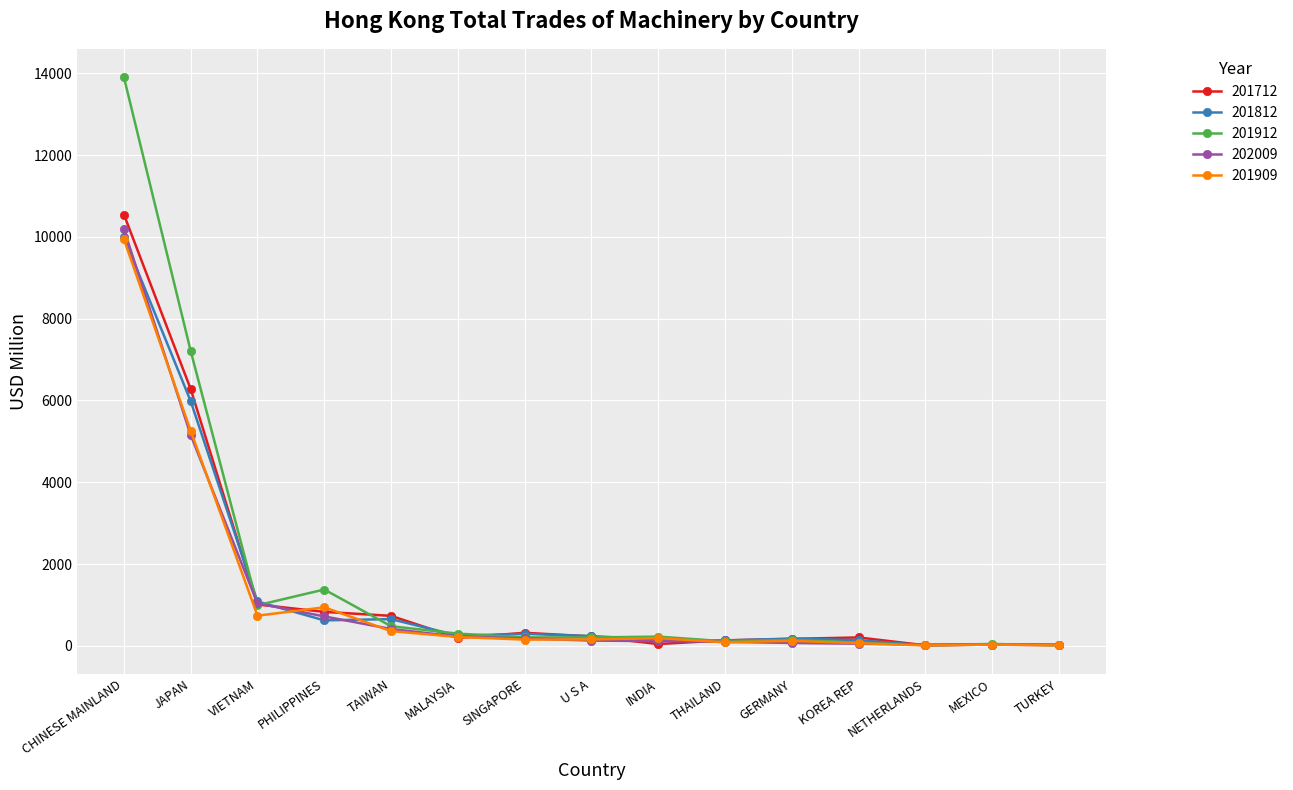

Which series has the widest spread of values?

201912